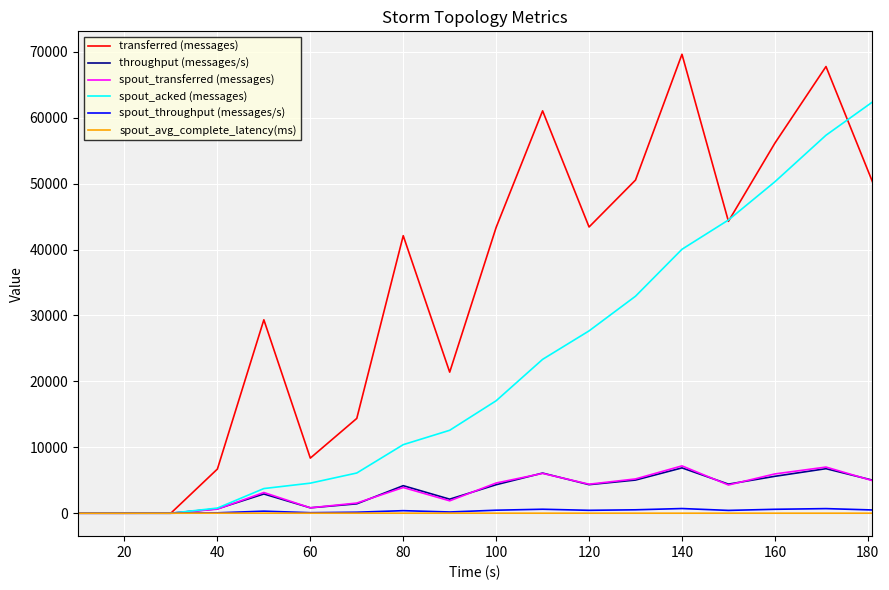

Which series has the widest spread of values?

transferred (messages)